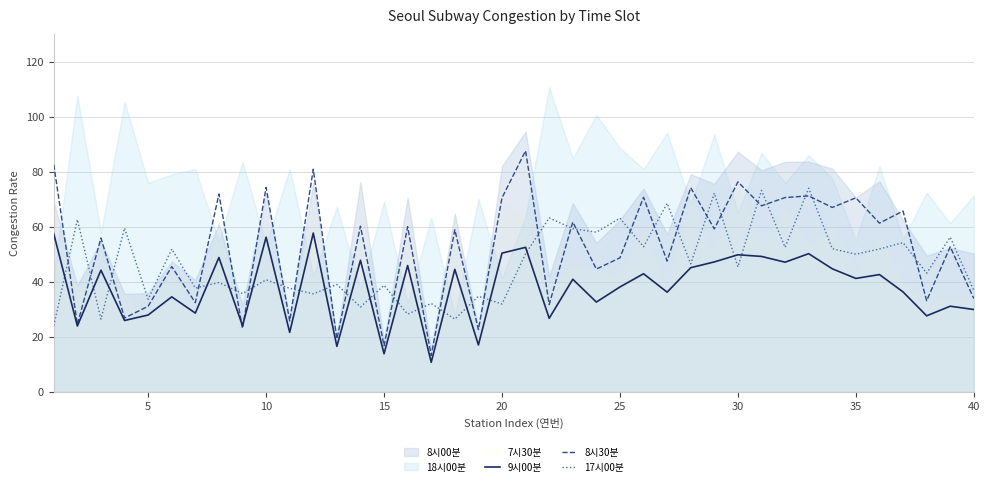

At which label is 8시30분 closest to 50?

25